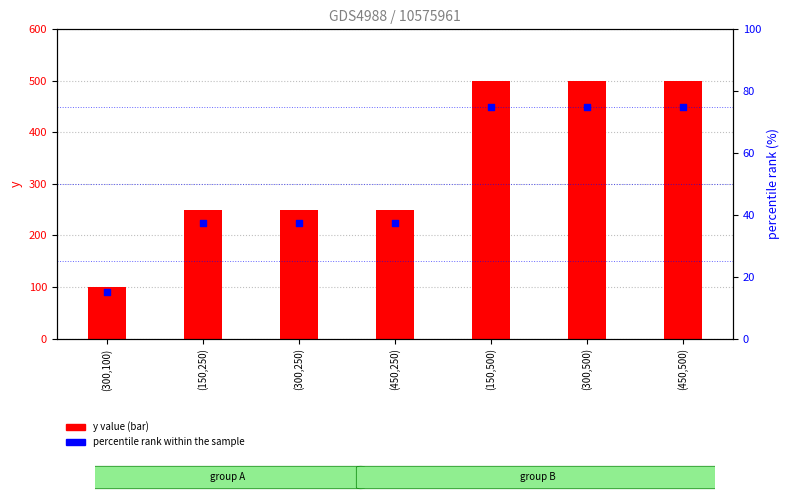

What is the total value across all series at (450,250)?

287.5